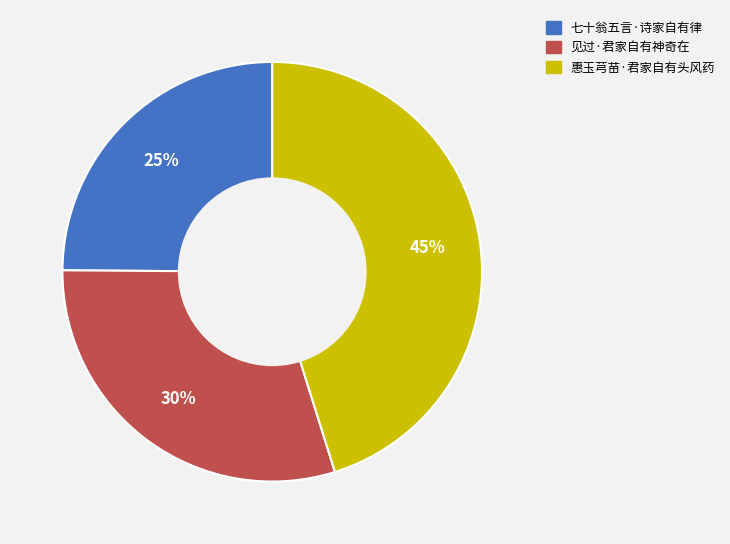

Rank the categories by value from lowest to highest.

七十翁五言·诗家自有律, 见过·君家自有神奇在, 惠玉芎苗·君家自有头风药